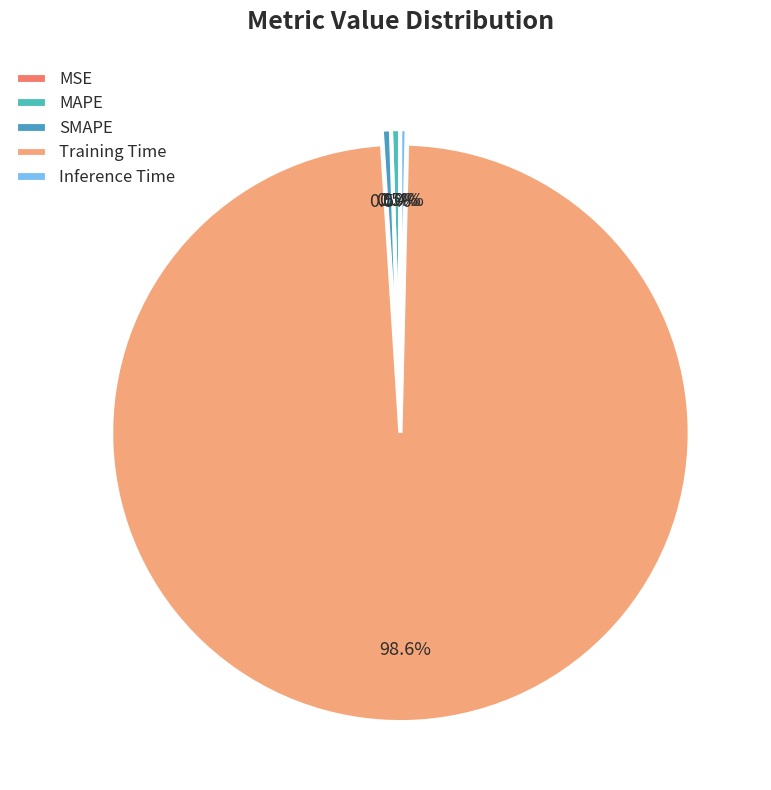

Which has a higher value, MSE or Inference Time?

Inference Time